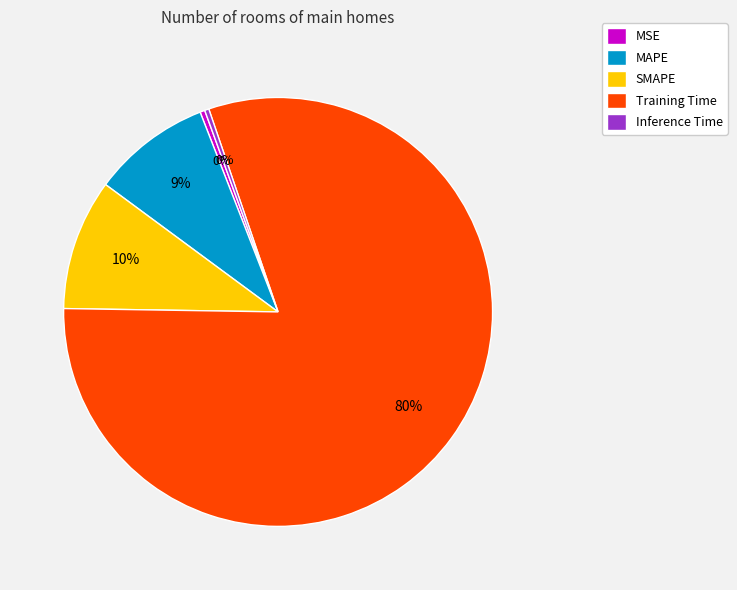

How many segments does this pie chart have?

5